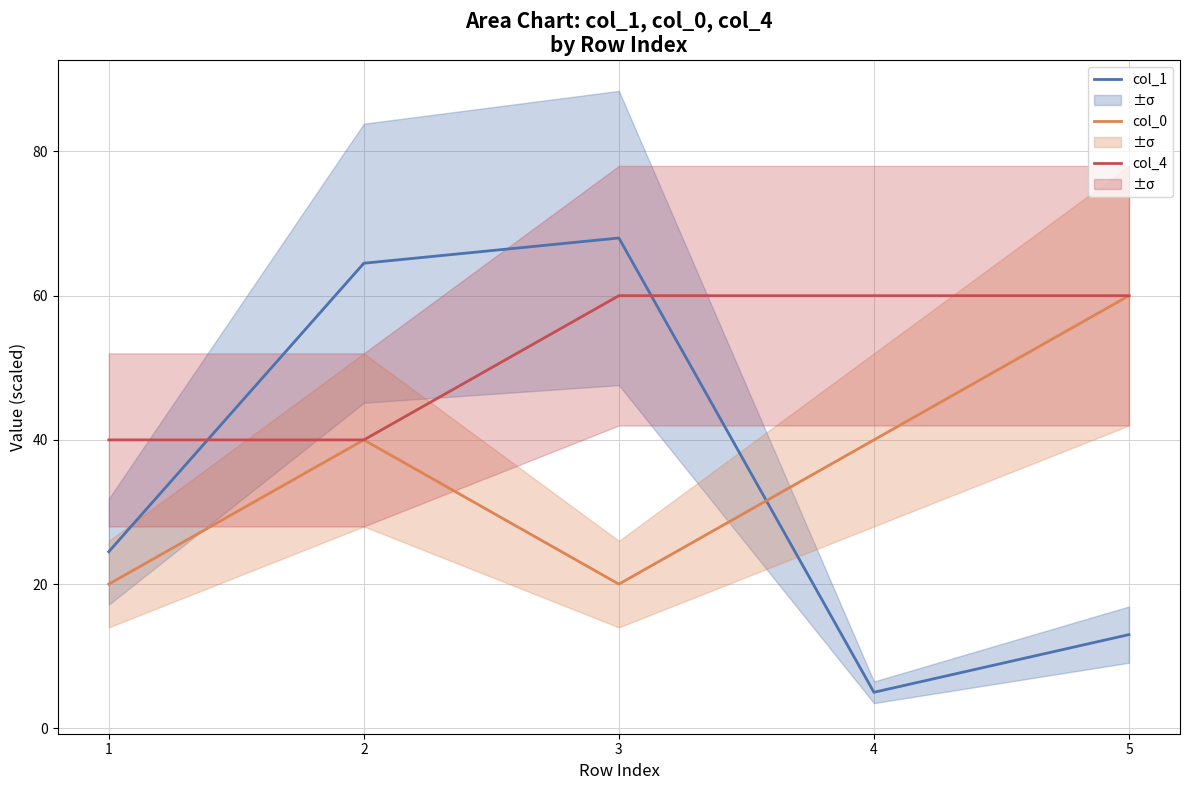

Is it true that col_0 equals 11.7 at 2?

False